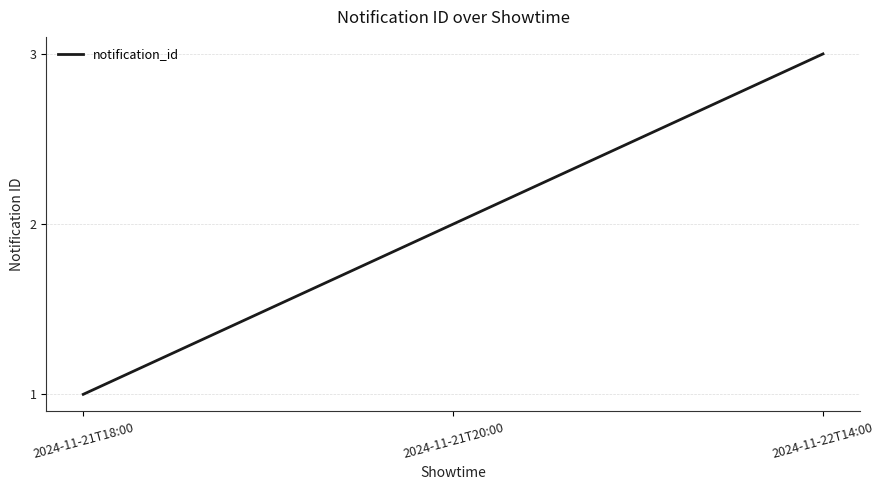

How many lines are shown in the chart?

1